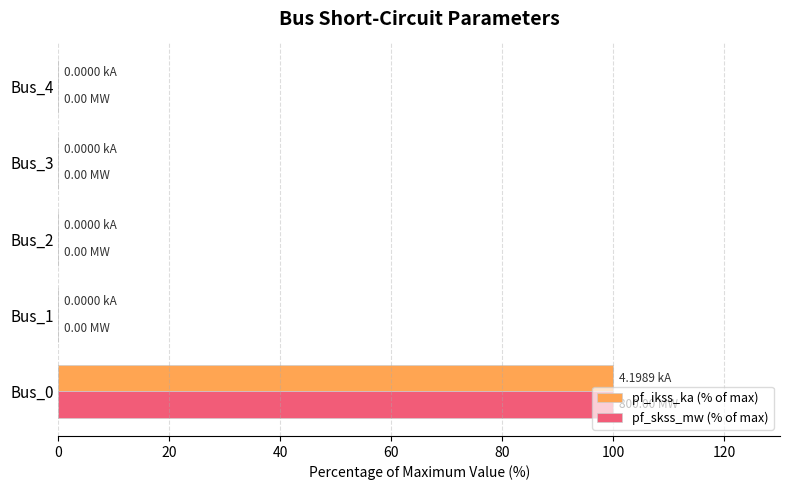

At which category is the sum across all series the highest?

Bus_0